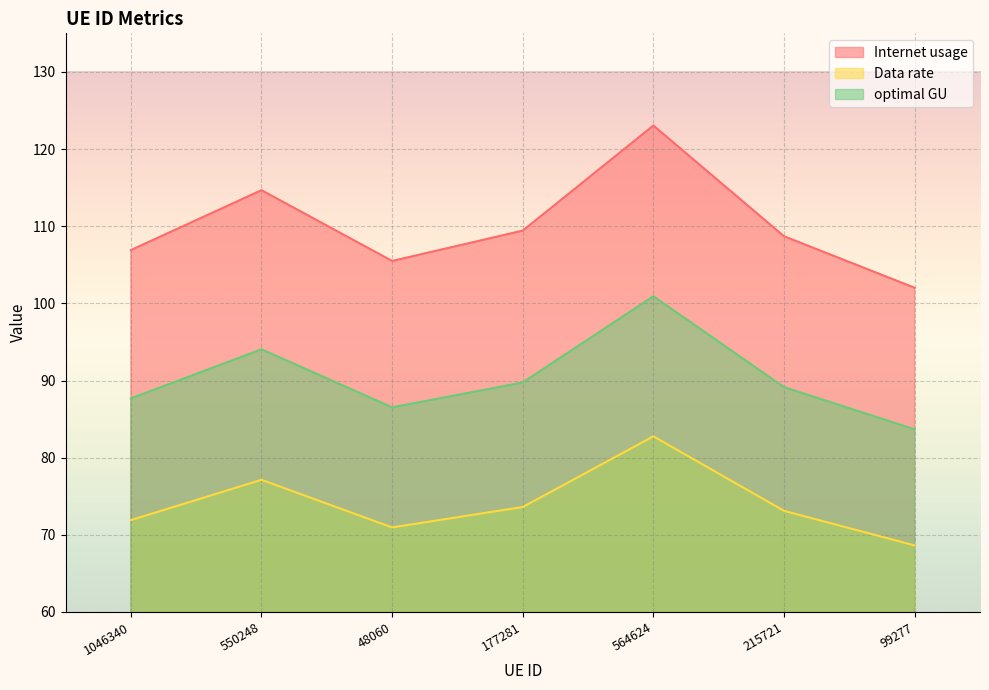

What is the label of the 3rd point from the right?

564624